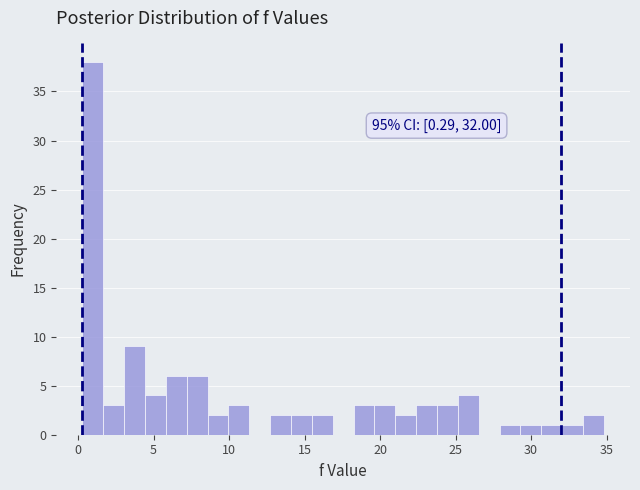

Around what value on the x-axis is the tallest bar? Give the approximate position of its centre, as read against the axis.

1.0